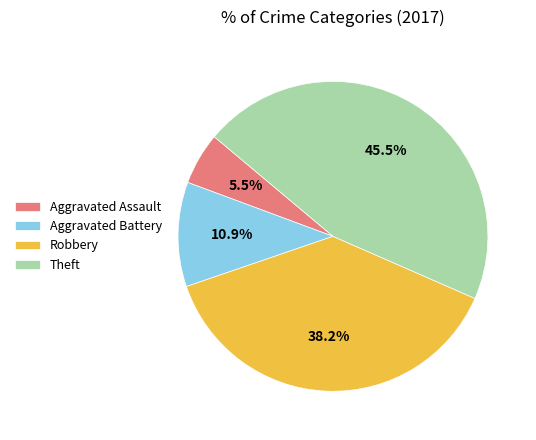

Which has a higher value, Theft or Robbery?

Theft